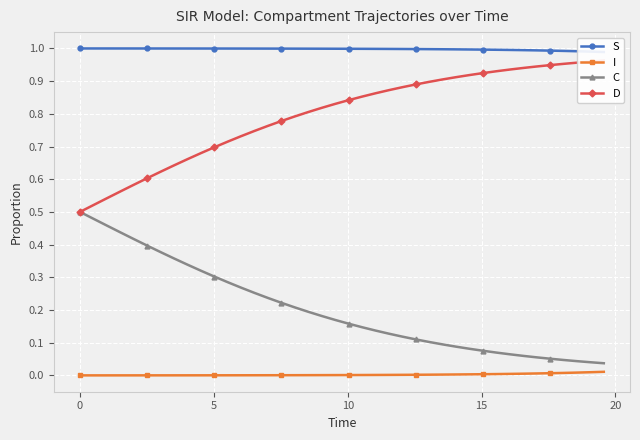

True or false: C and I cross at least once.

False